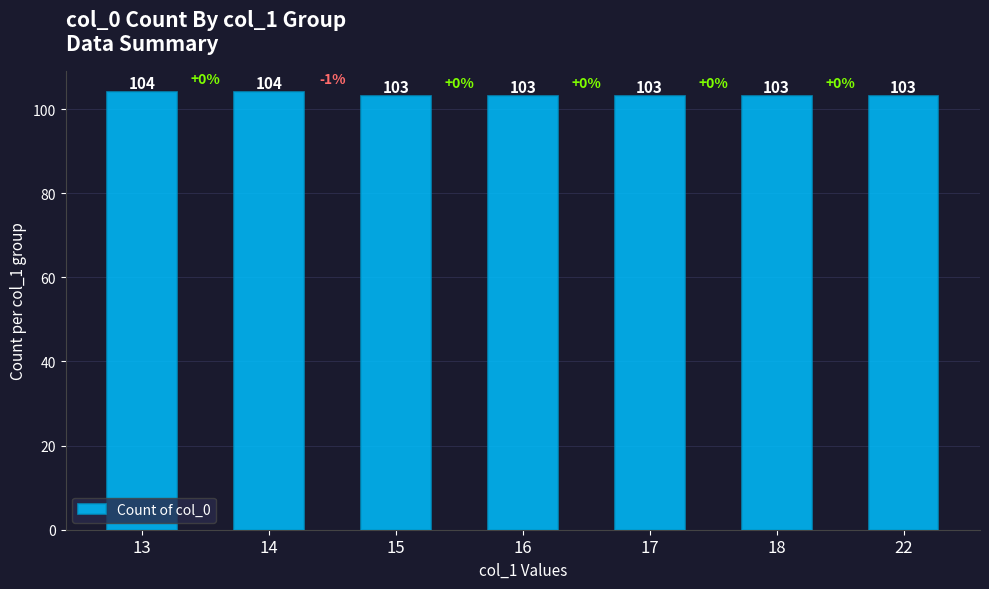

What is the maximum value shown in the chart?

104